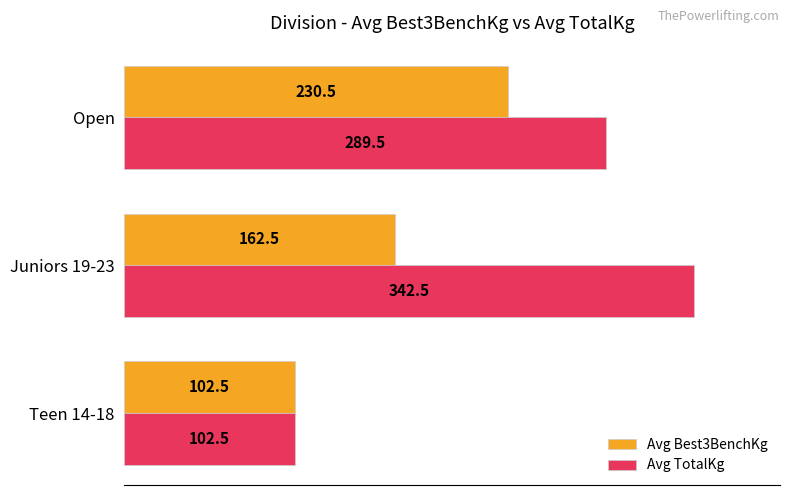

Which label corresponds to the largest value in the chart?

Juniors 19-23